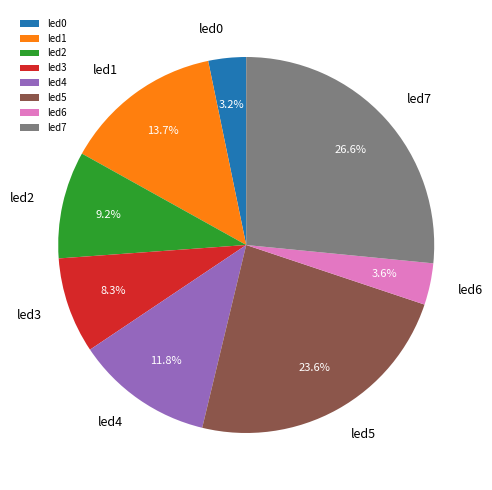

Is it true that led2 is 9% of the pie?

True